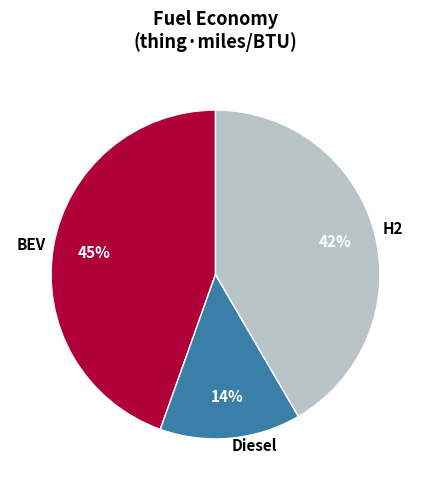

Between Diesel and BEV, which is larger?

BEV